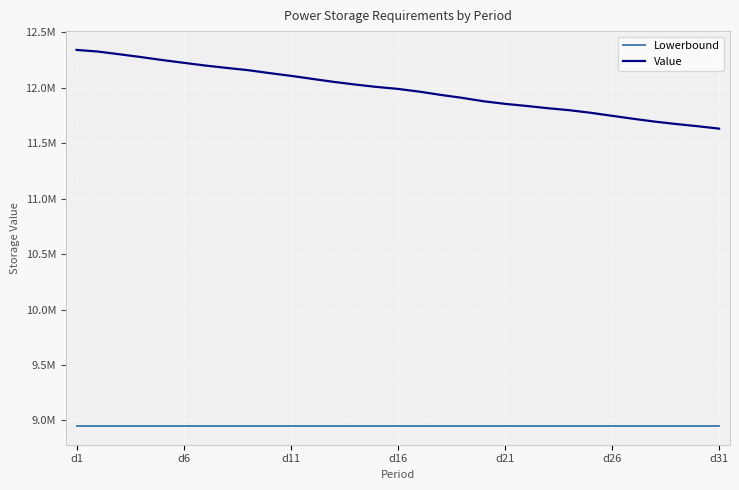

Which series has the widest spread of values?

Value